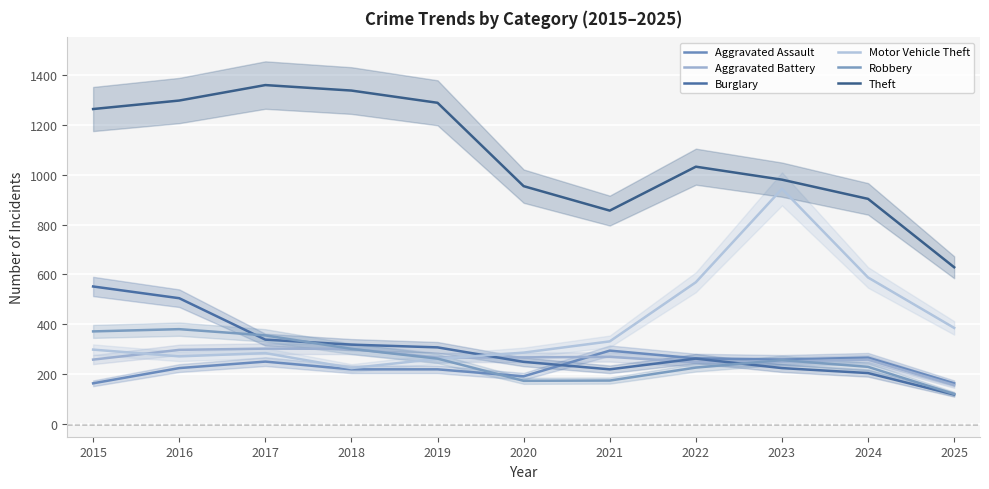

Reading left to right, list all the values displayed in this chart.

Aggravated Assault: 2015=164	2016=225	2017=251	2018=220	2019=220	2020=192	2021=295	2022=264	2023=259	2024=267	2025=164
Aggravated Battery: 2015=259	2016=298	2017=303	2018=302	2019=267	2020=268	2021=270	2022=249	2023=251	2024=259	2025=157
Burglary: 2015=552	2016=505	2017=339	2018=319	2019=308	2020=250	2021=220	2022=263	2023=225	2024=205	2025=119
Motor Vehicle Theft: 2015=299	2016=272	2017=285	2018=225	2019=262	2020=287	2021=332	2022=569	2023=943	2024=588	2025=386
Robbery: 2015=372	2016=381	2017=356	2018=302	2019=263	2020=174	2021=175	2022=227	2023=257	2024=230	2025=121
Theft: 2015=1263	2016=1297	2017=1359	2018=1337	2019=1288	2020=954	2021=856	2022=1032	2023=980	2024=903	2025=629